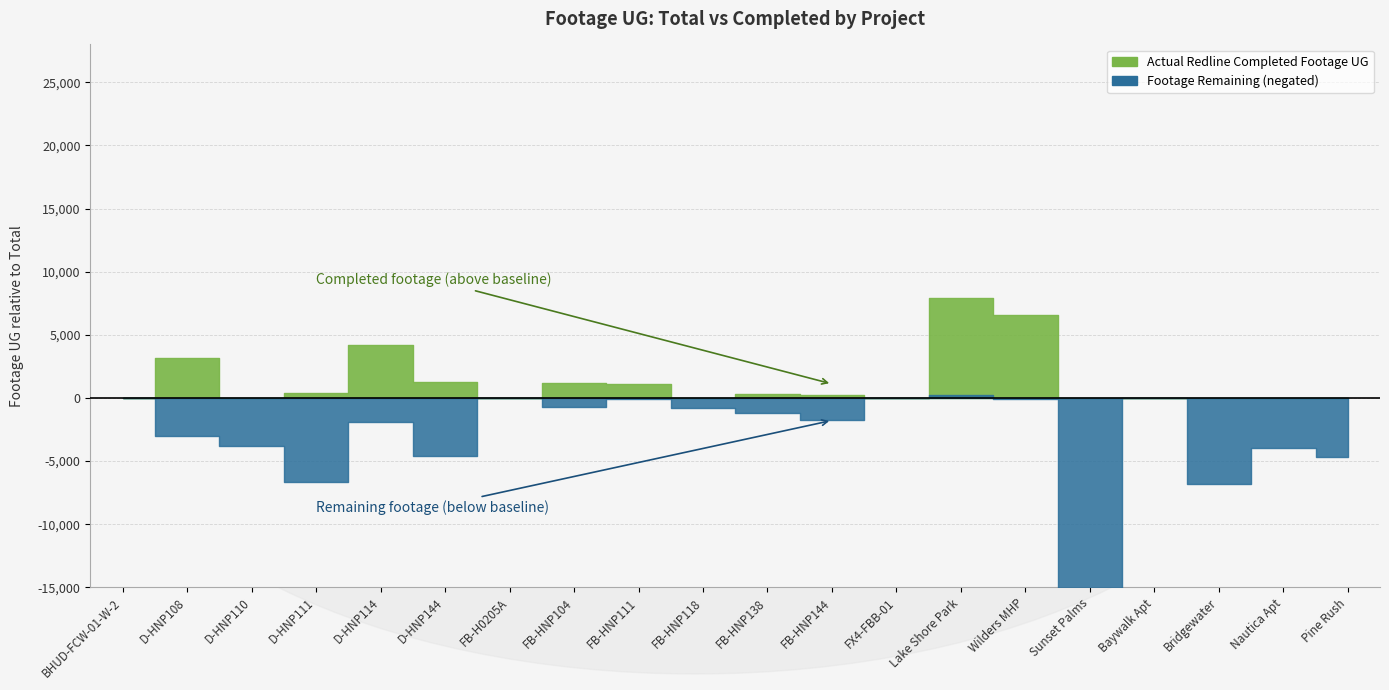

Reading right to left, transcribe all the data shown in this chart.

Footage UG: 4677	3970	6824	15	22387	6699	7655	11	2003	1534	831	1157	1831	0	5825	6092	7020	3796	6182	0
Actual Redline Completed Footage UG: 0	0	0	0	0	6604	7919	0	225	353	0	1113	1155	0	1257	4227	386	0	3167	0